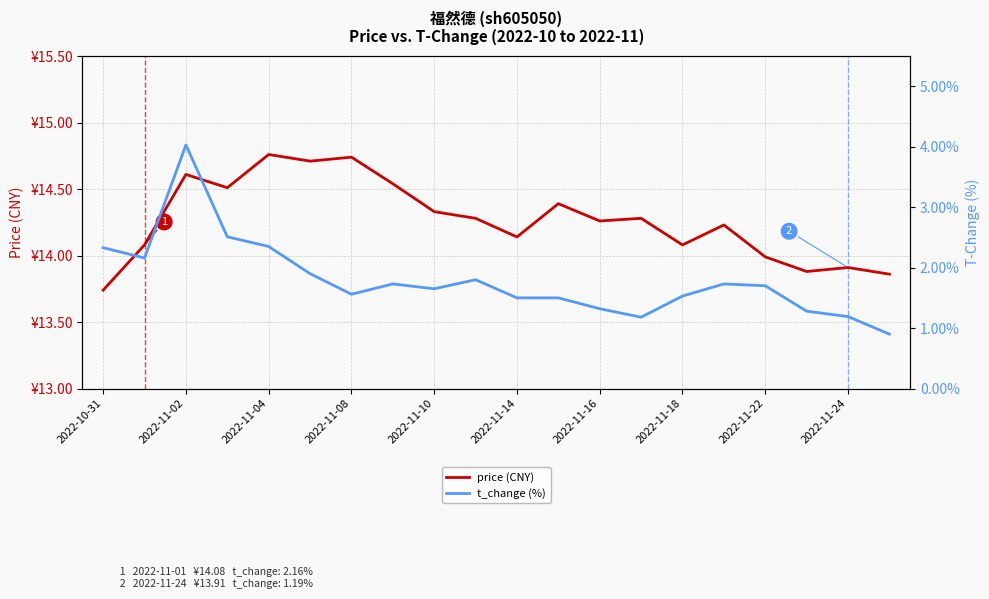

Reading left to right, transcribe all the data shown in this chart.

price (CNY): 13.7	14.1	14.6	14.5	14.8	14.7	14.7	14.5	14.3	14.3	14.1	14.4	14.3	14.3	14.1	14.2	14.0	13.9	13.9	13.9
t_change (%): 2.3	2.2	4.0	2.5	2.4	1.9	1.6	1.7	1.6	1.8	1.5	1.5	1.3	1.2	1.5	1.7	1.7	1.3	1.2	0.9